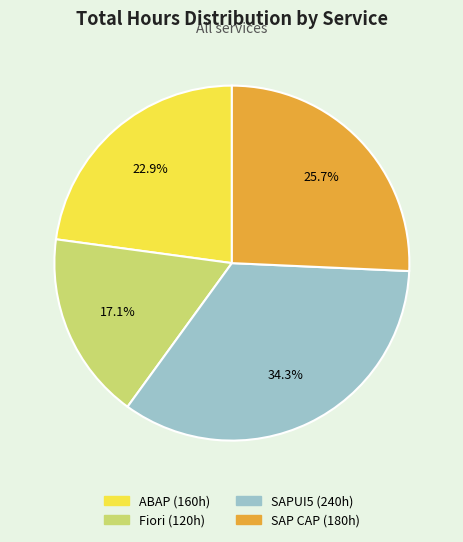

Is it true that ABAP is 23% of the pie?

True